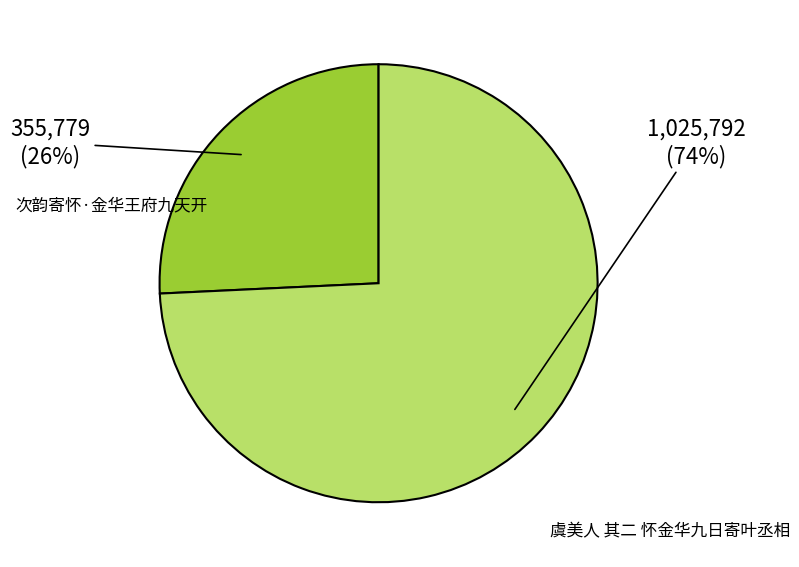

The 次韵寄怀·金华王府九天开 slice represents 26% of the pie. True or false?

True